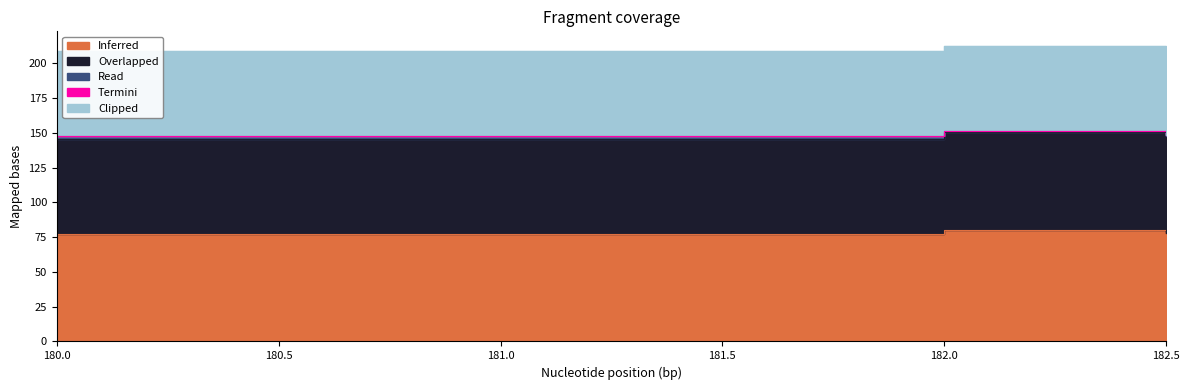

Which series changed the most between 180.0 and 182.0?

Inferred